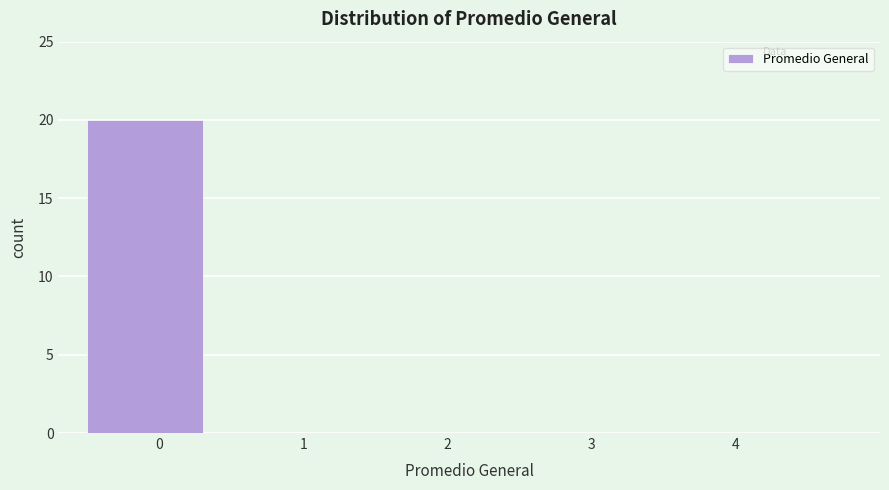

Reading left to right, extract all data points from this chart.

0=20	1=0	2=0	3=0	4=0